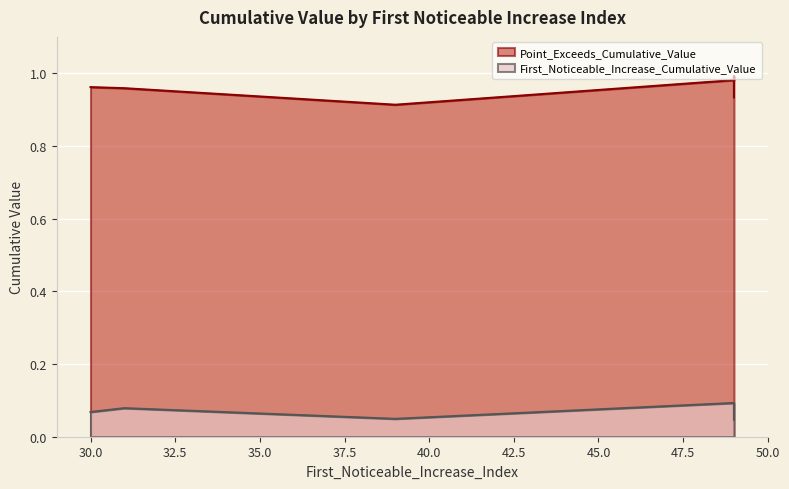

What is the sum of the Point_Exceeds_Cumulative_Value values at 49 and 49?

1.9